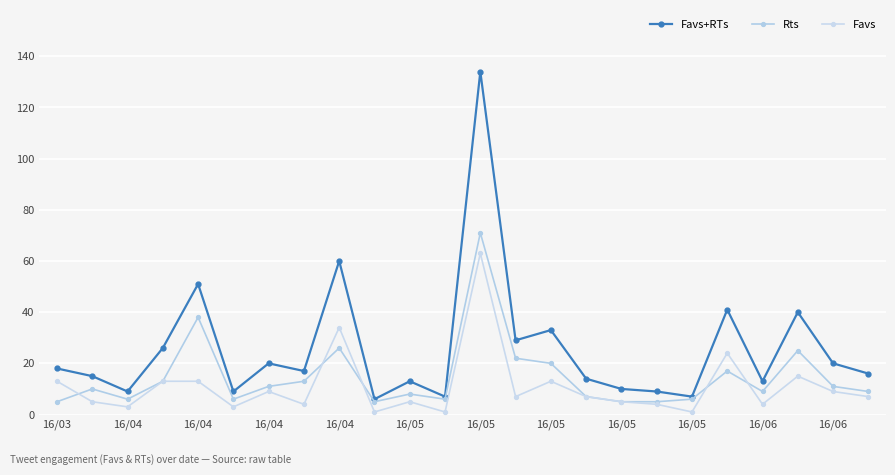

Count the number of data series in this chart.

3